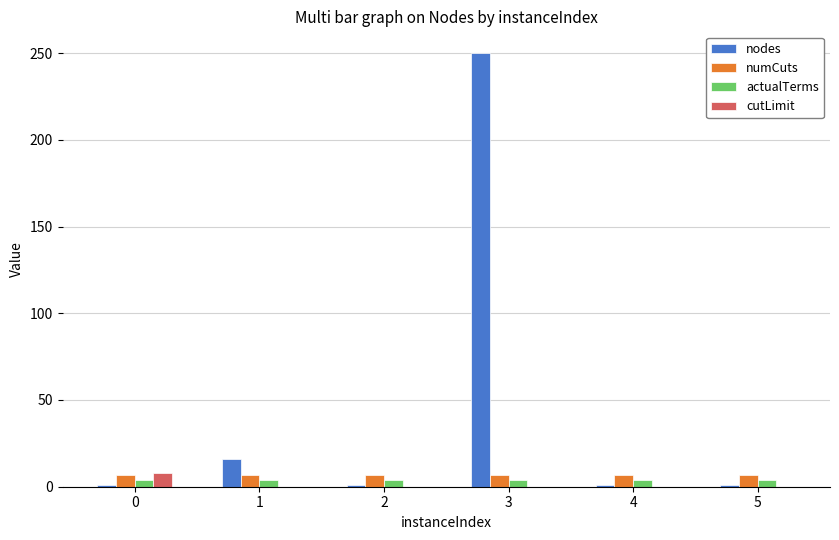

How many groups of bars are there?

6